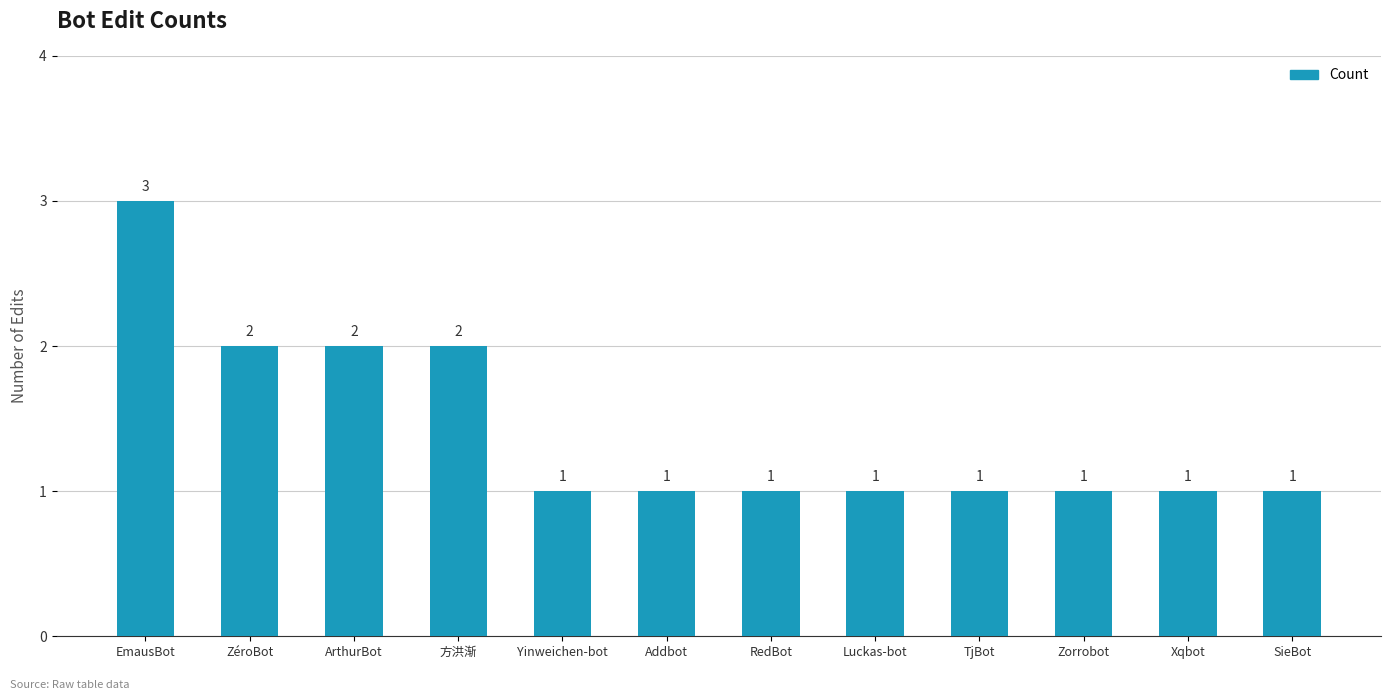

What is the sum of the values at Zorrobot and Xqbot?

2